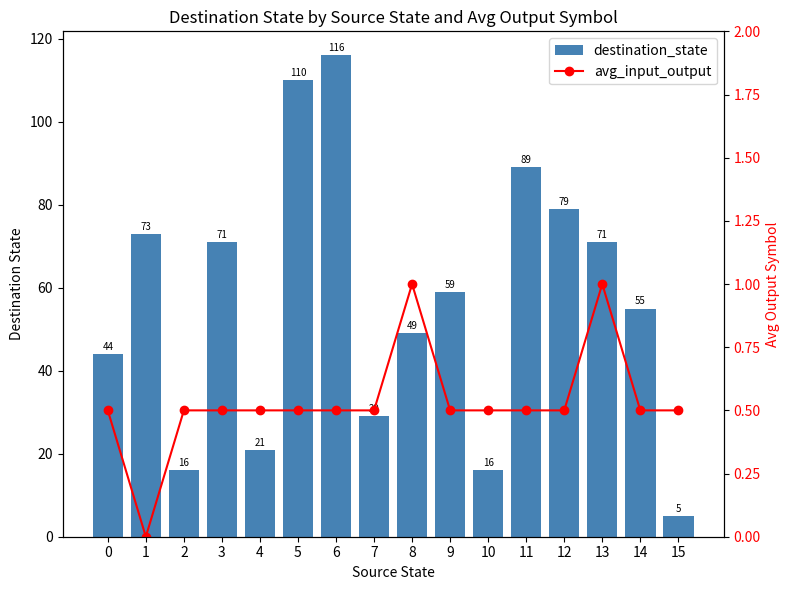

What is the total value across all series at 6?

116.5